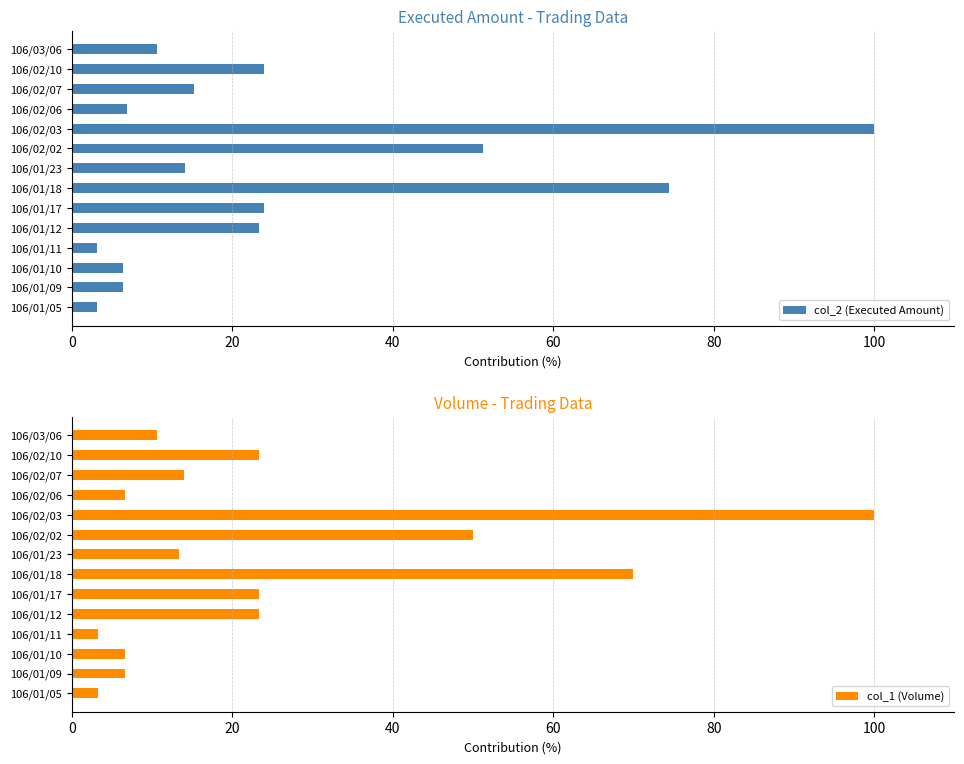

What is the value of the col_2 (Executed Amount) bar at the 11th from the left?

6.9